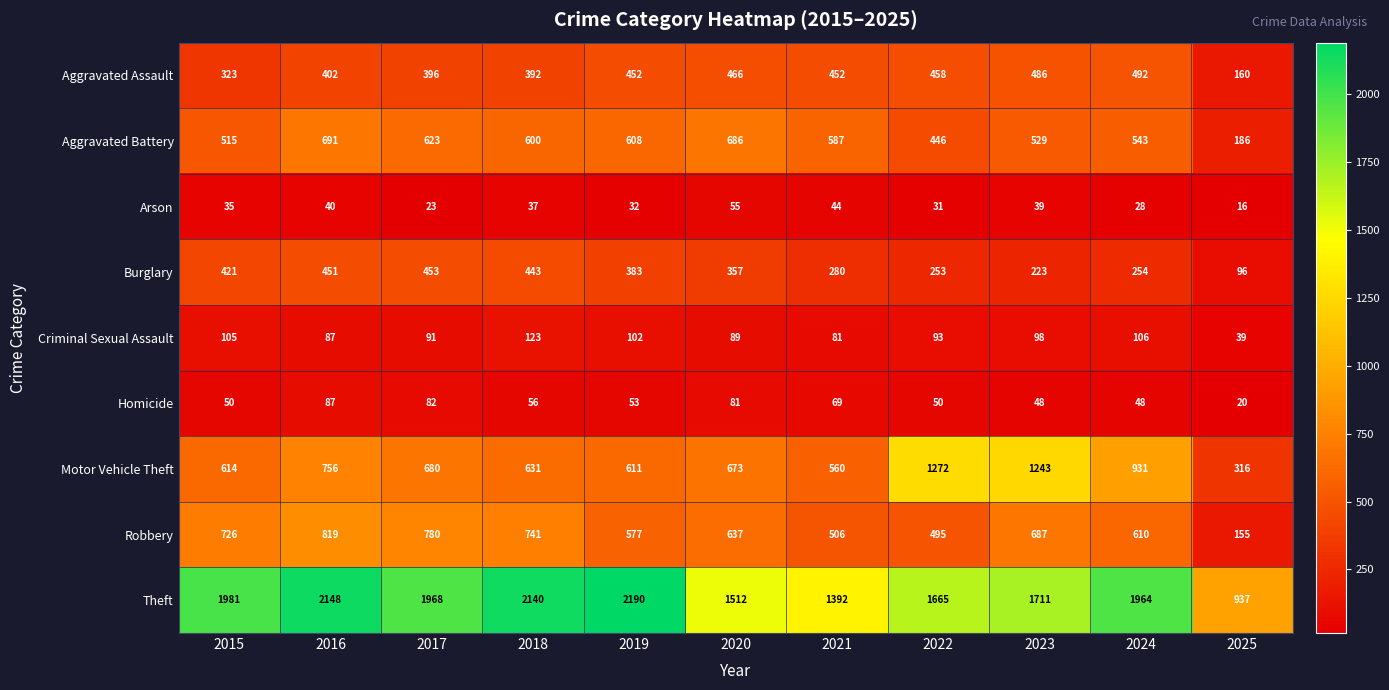

Where is Theft nearest to the value 1563?

2020